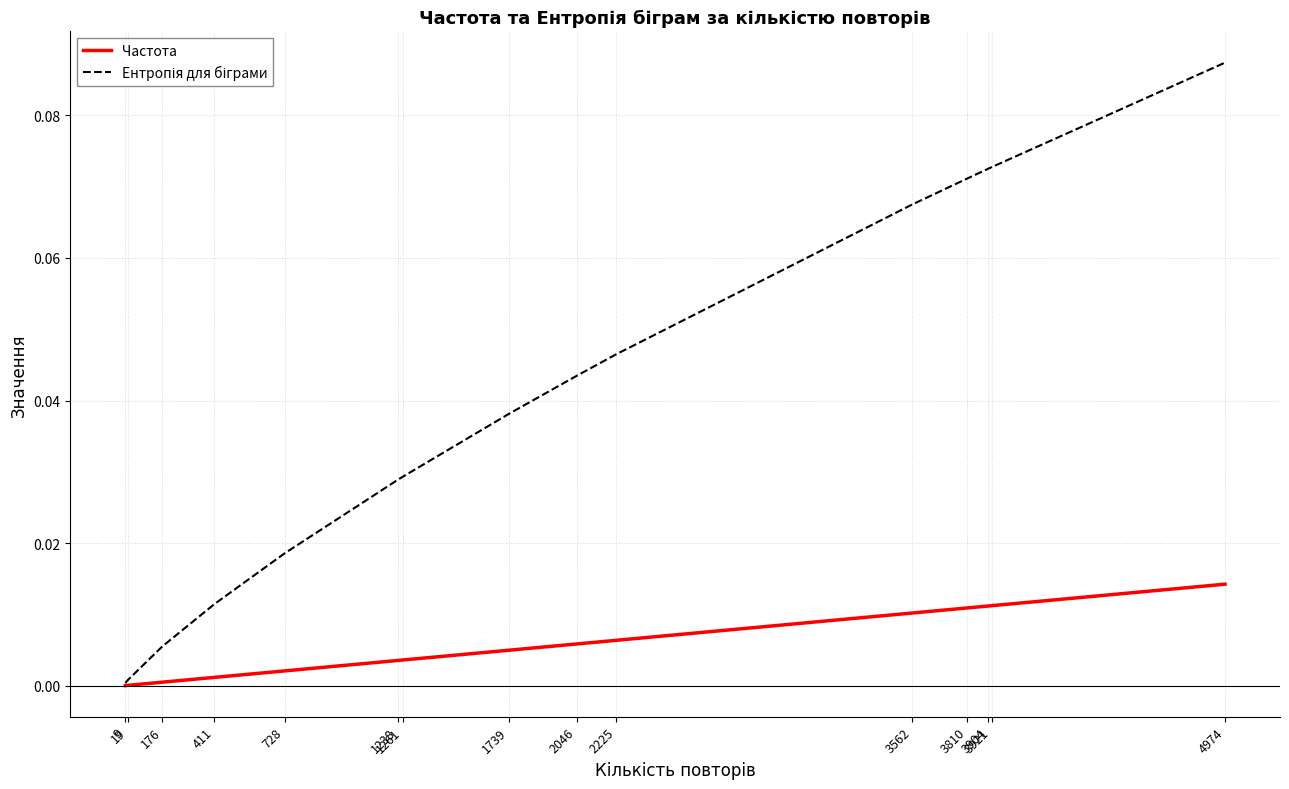

Is this an area chart (filled region under the line)?

No